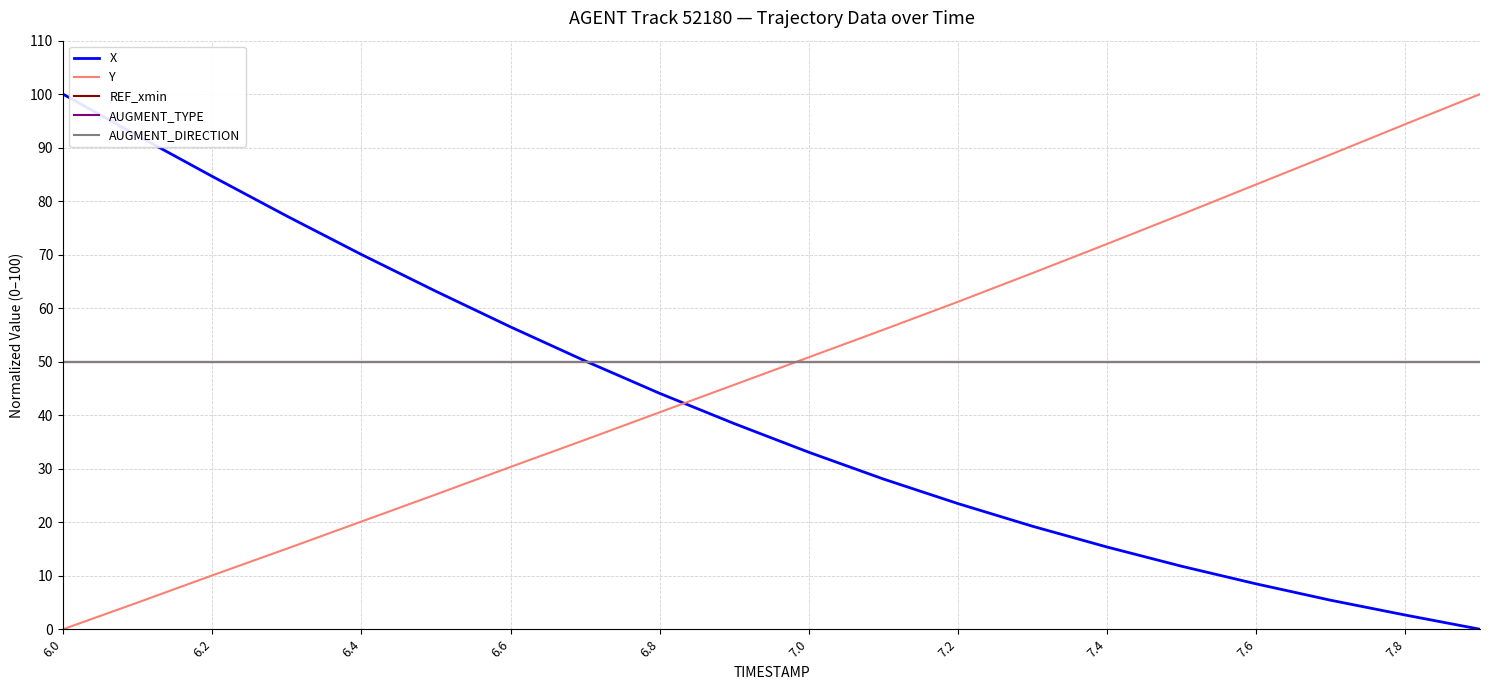

Rank the series by their maximum value, from highest to lowest.

X, Y, REF_xmin, AUGMENT_TYPE, AUGMENT_DIRECTION